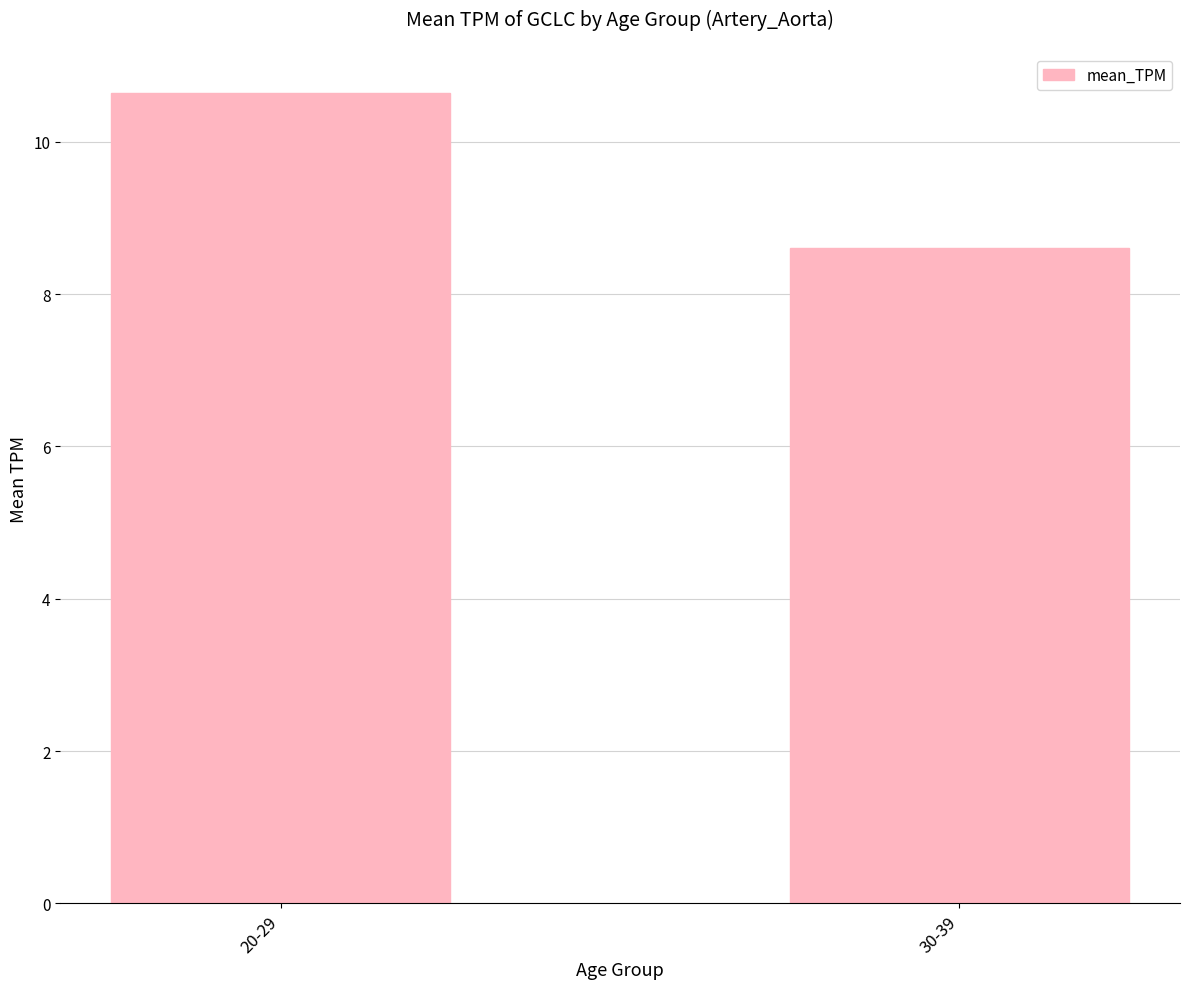

Rank the categories by value from lowest to highest.

30-39, 20-29